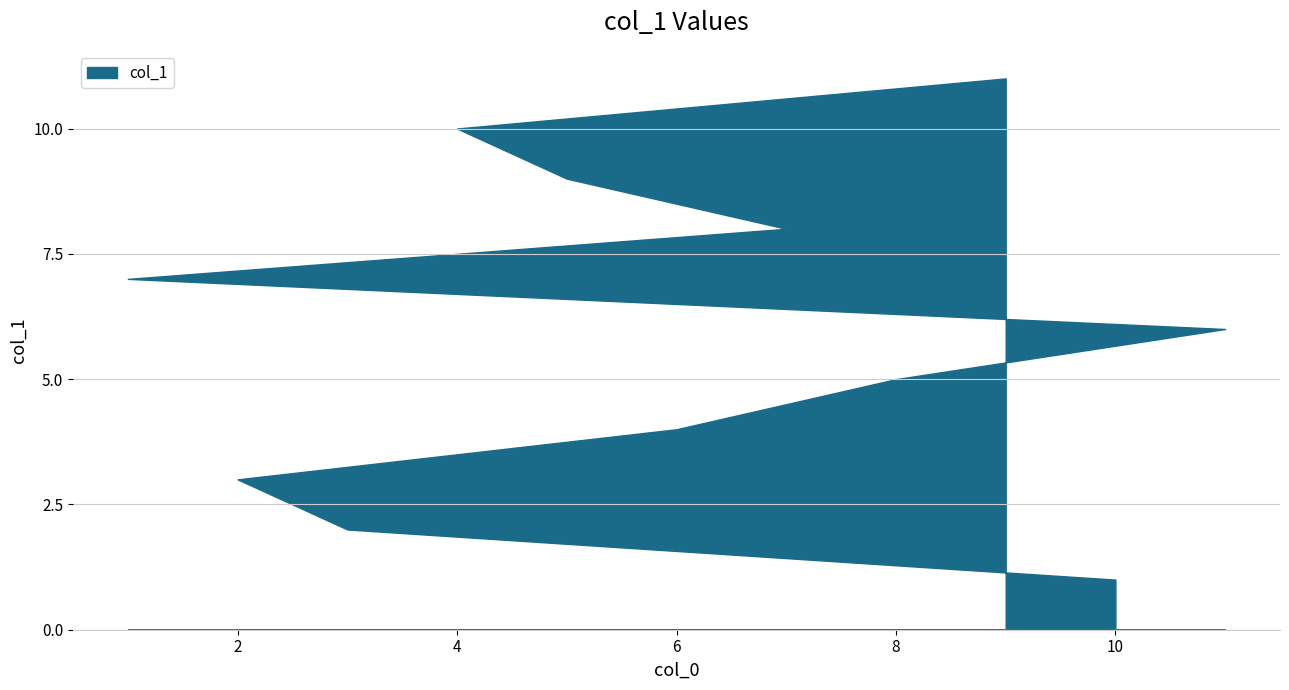

Which category has the highest value across all series?

9